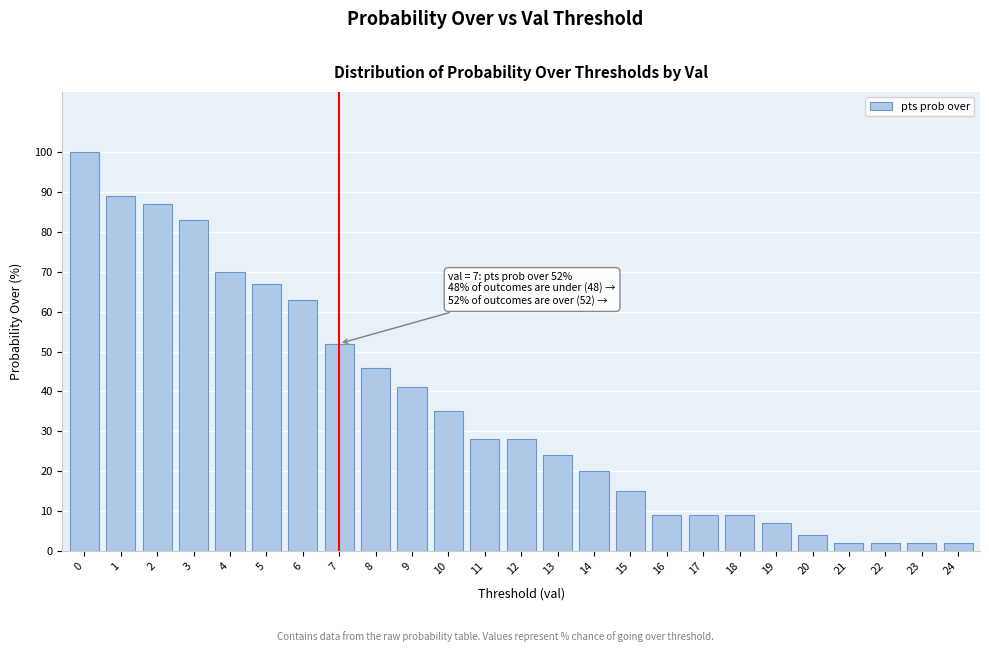

Reading left to right, transcribe all the data shown in this chart.

100	89	87	83	70	67	63	52	46	41	35	28	28	24	20	15	9	9	9	7	4	2	2	2	2